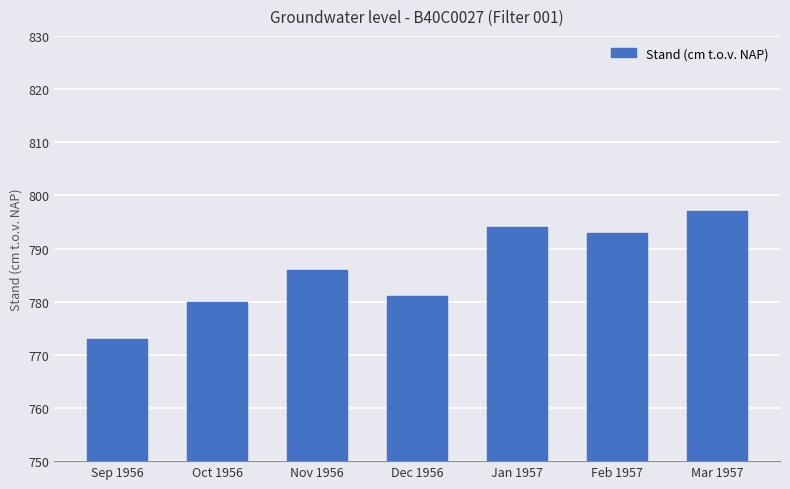

What is the label of the 7th bar from the right?

Sep 1956